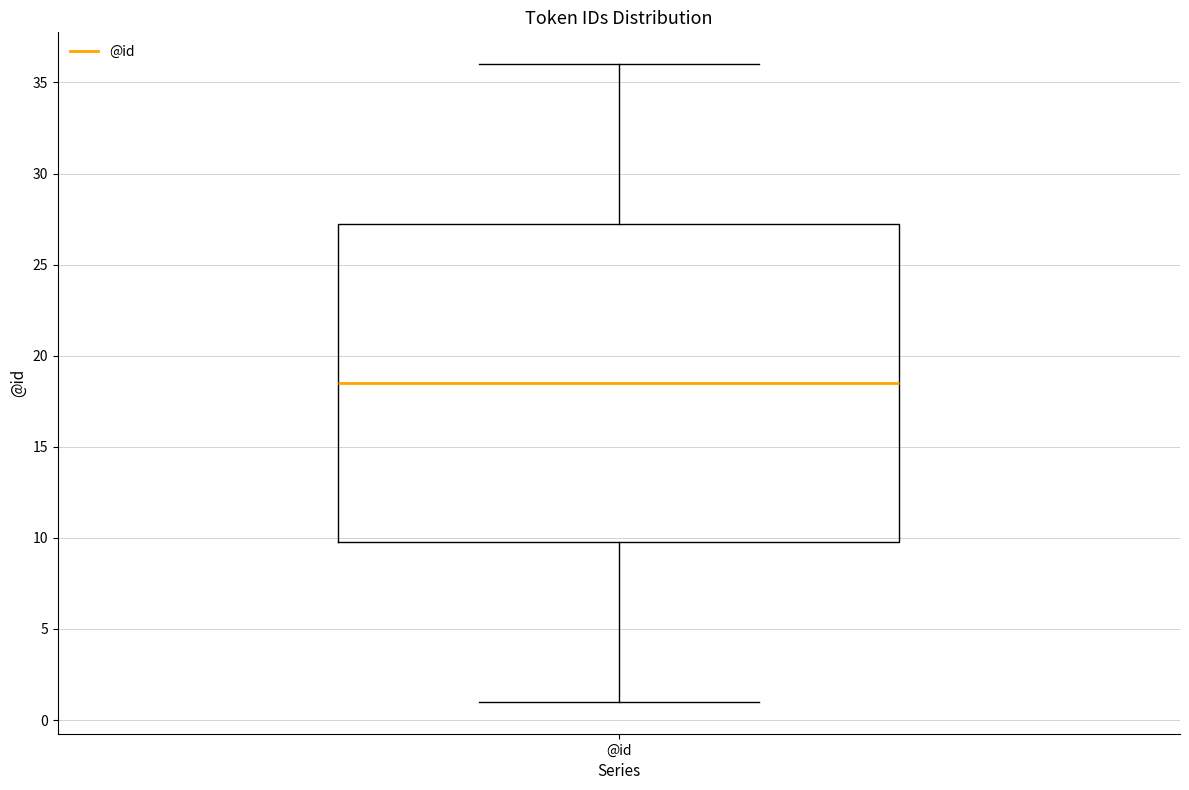

Read this box plot against the y-axis: the position of the median line, the range covered by the box, and the ends of both whiskers. The values are not printed on the chart, so give them approximately, as read against the axis.

median 18.5, box 10.0 to 27.5, whiskers 1.0 to 36.0